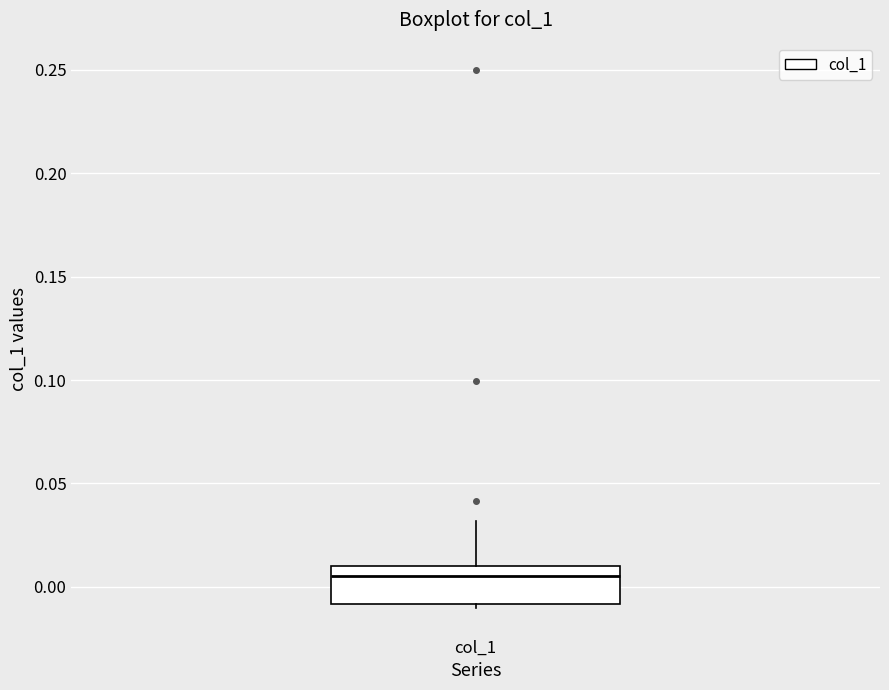

Transcribe this box plot: give where the median line is, the range the box spans, and where the two whiskers end, as read against the y-axis. The values are not printed on the chart, so give them approximately, as read against the axis.

median 0.005, box -0.010 to 0.010, whiskers -0.010 (just below the box's lower edge) to 0.030